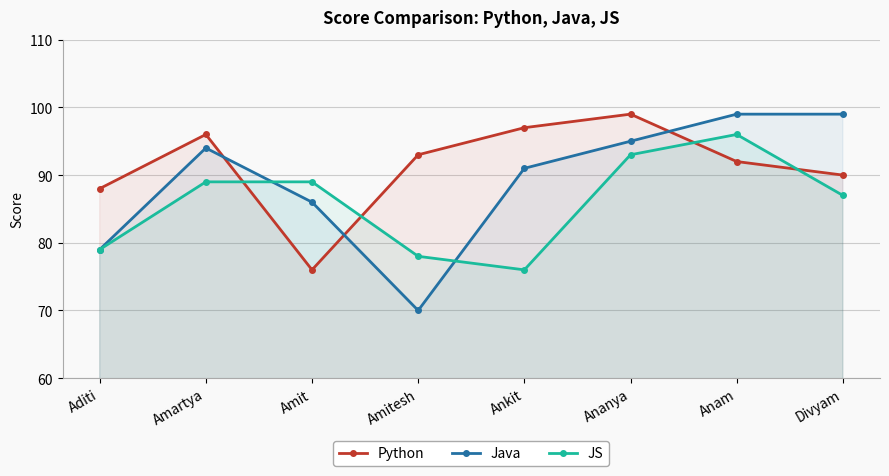

Which has a higher value, Amartya or Anam?

Amartya